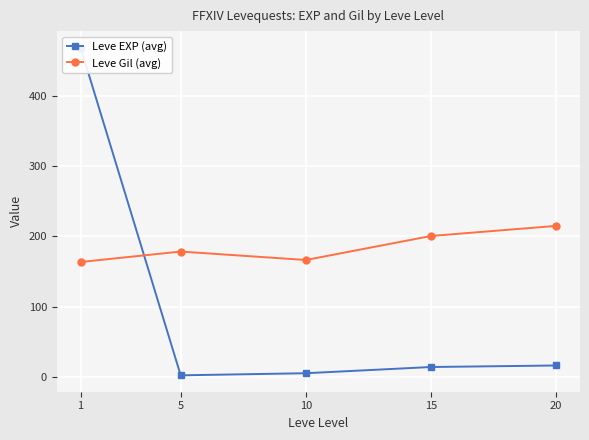

Where does the Leve EXP (avg) series first go above 14?

1